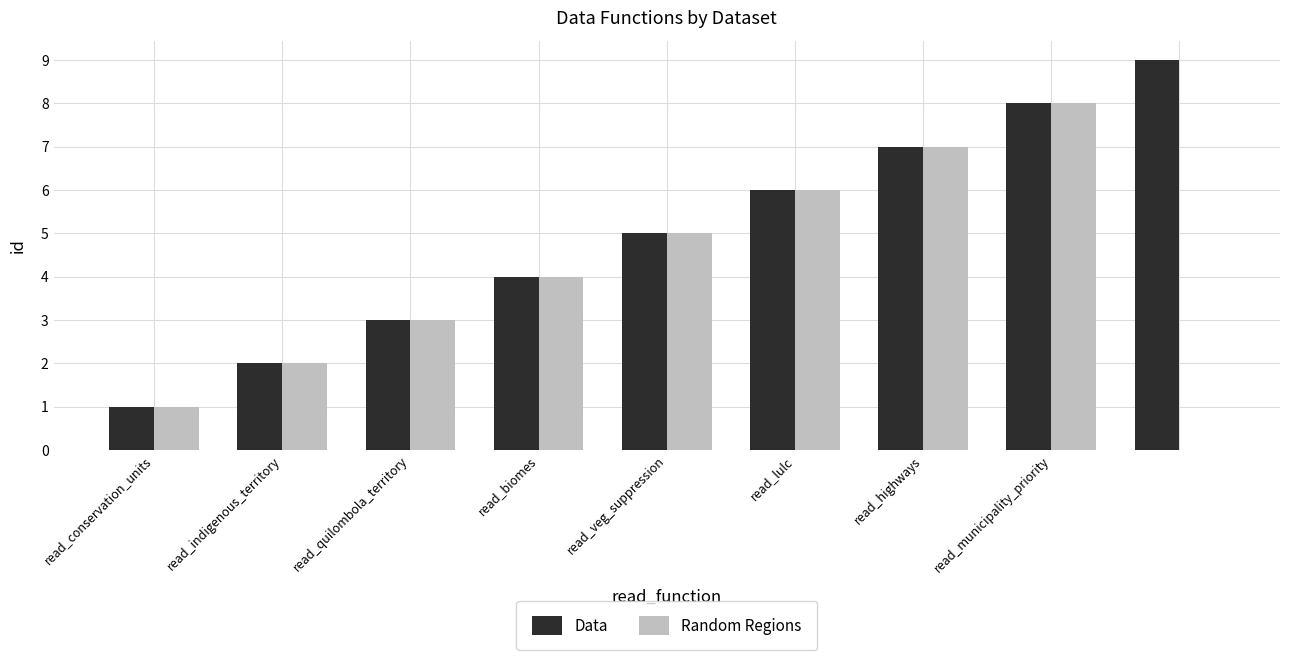

What is the sum of all Random Regions values?

36